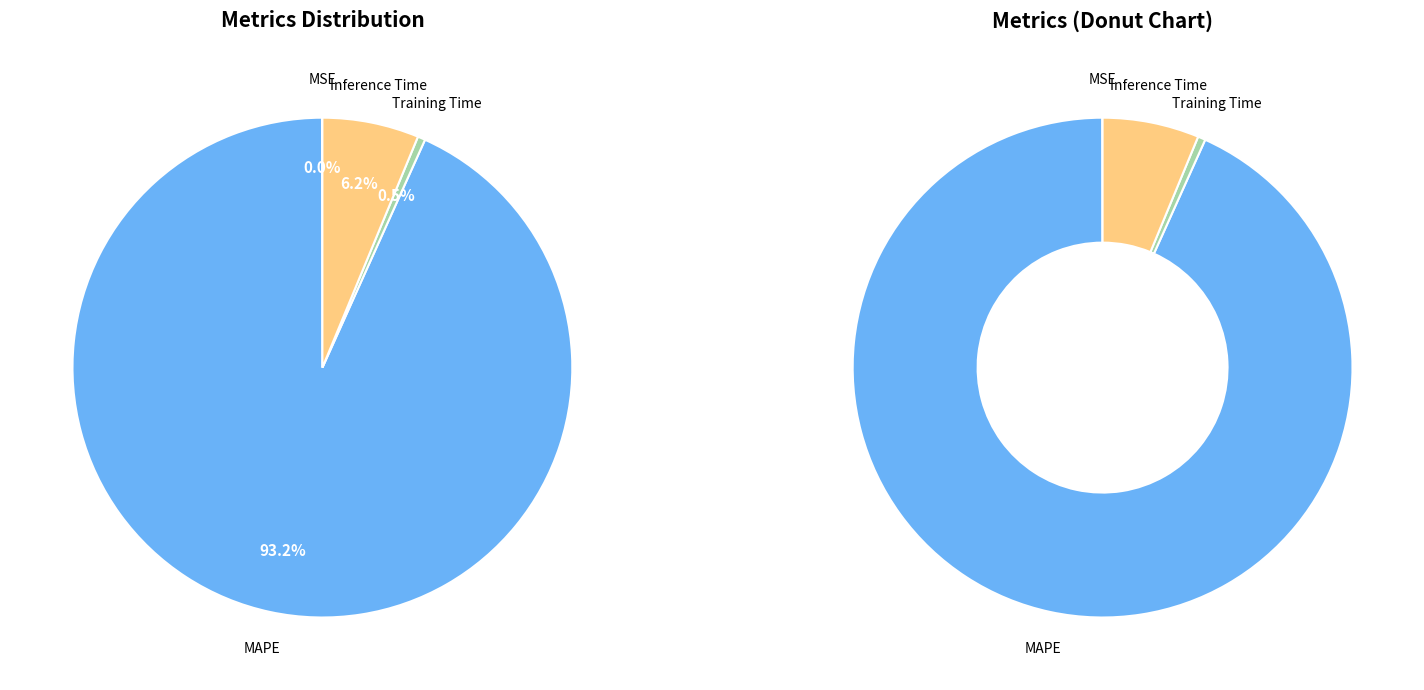

What percentage is NOT represented by MSE?

100.0%